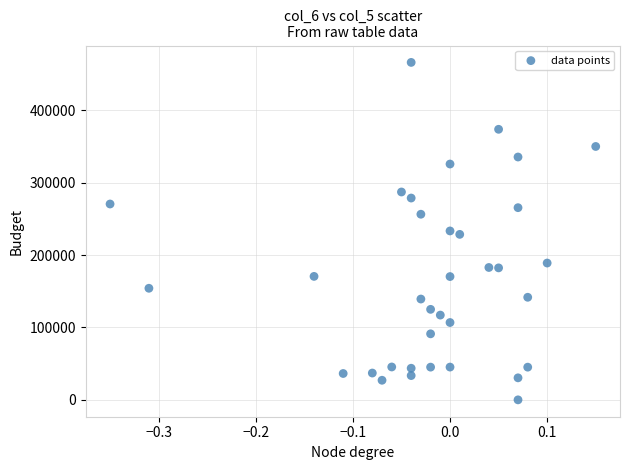

What is the range of Y values (max minus min)?

466340